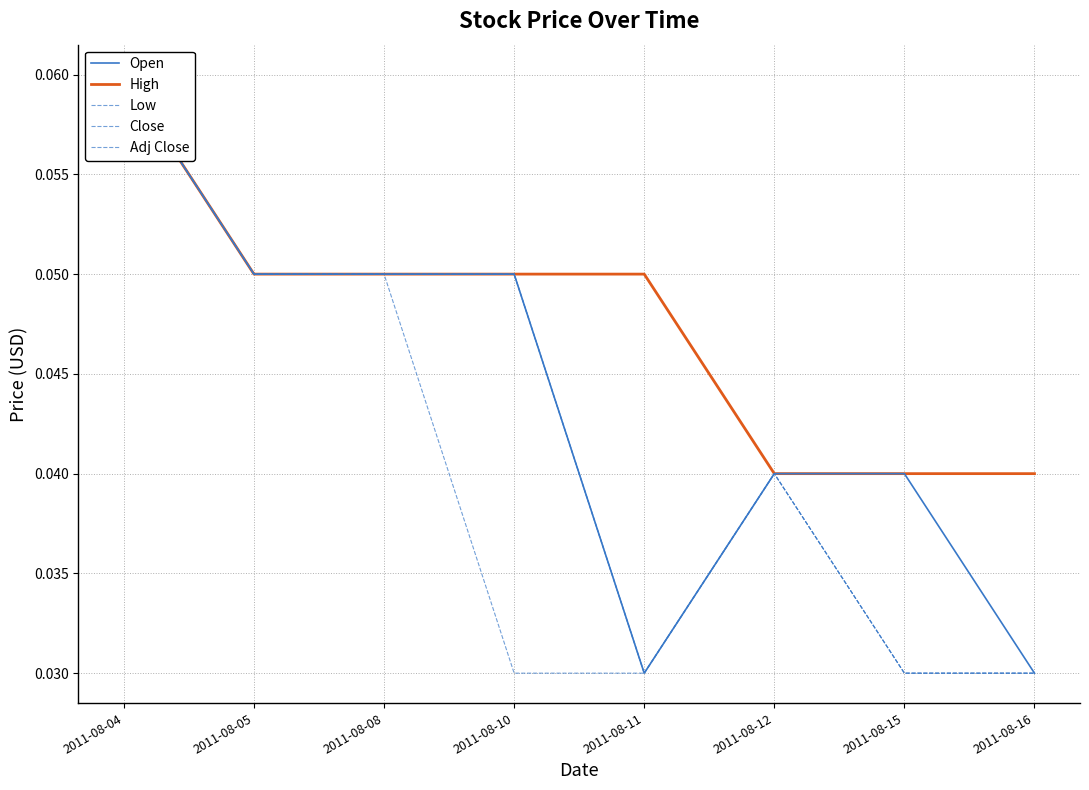

What is the sum of the Low values at 2011-08-15 and 2011-08-16?

0.1